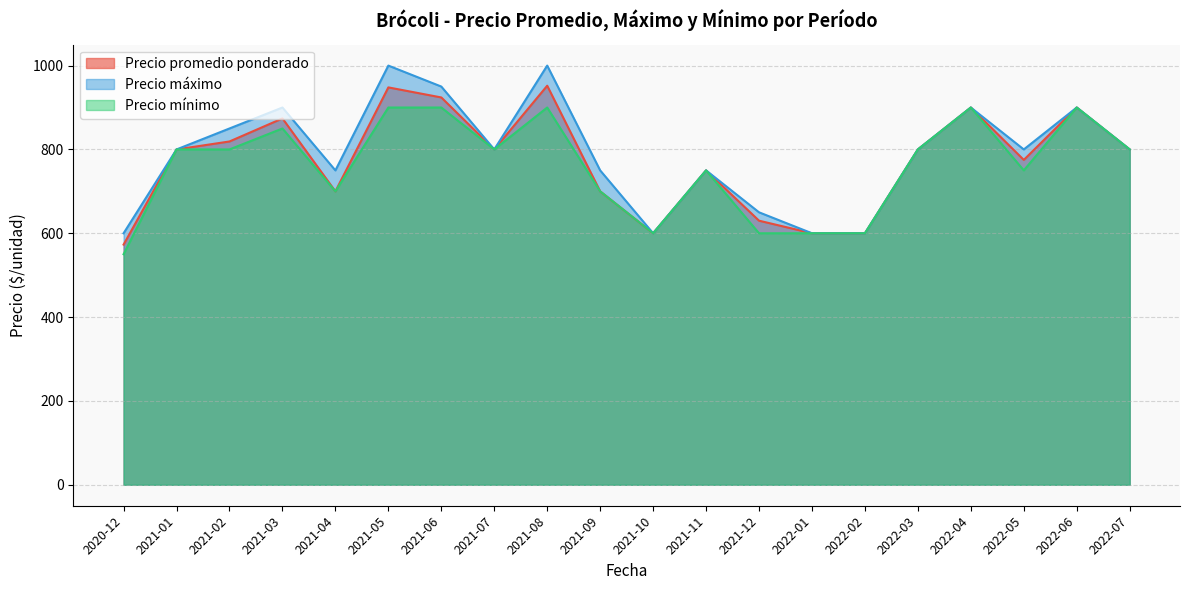

How many Precio máximo values are between 750 and 900?

12